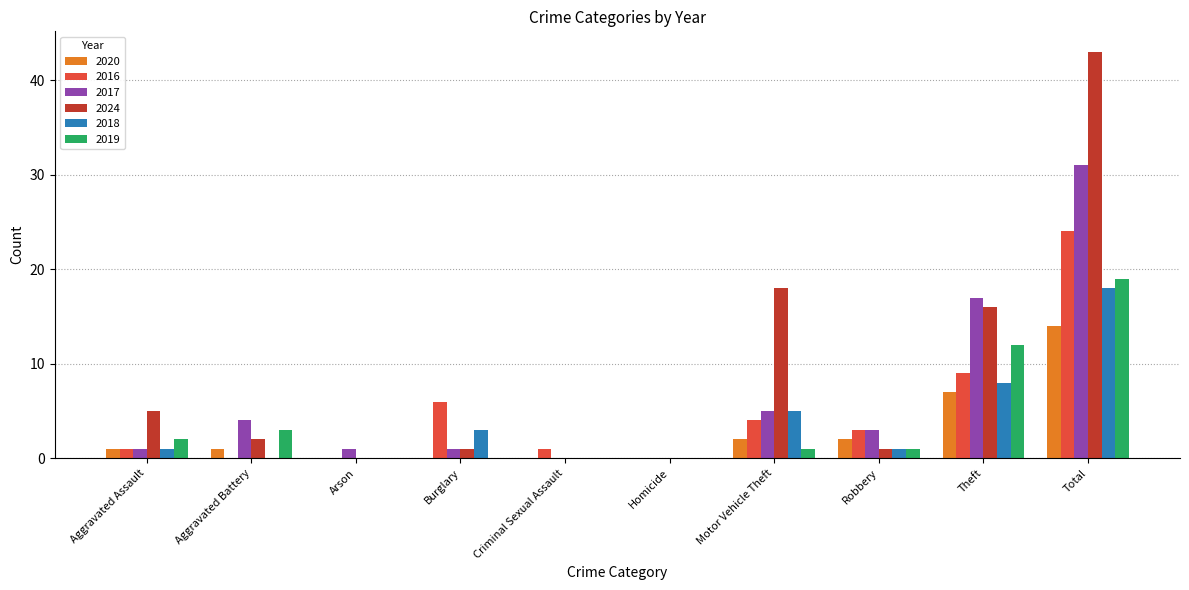

What is the sum of the 2018 values at Aggravated Assault and Motor Vehicle Theft?

6